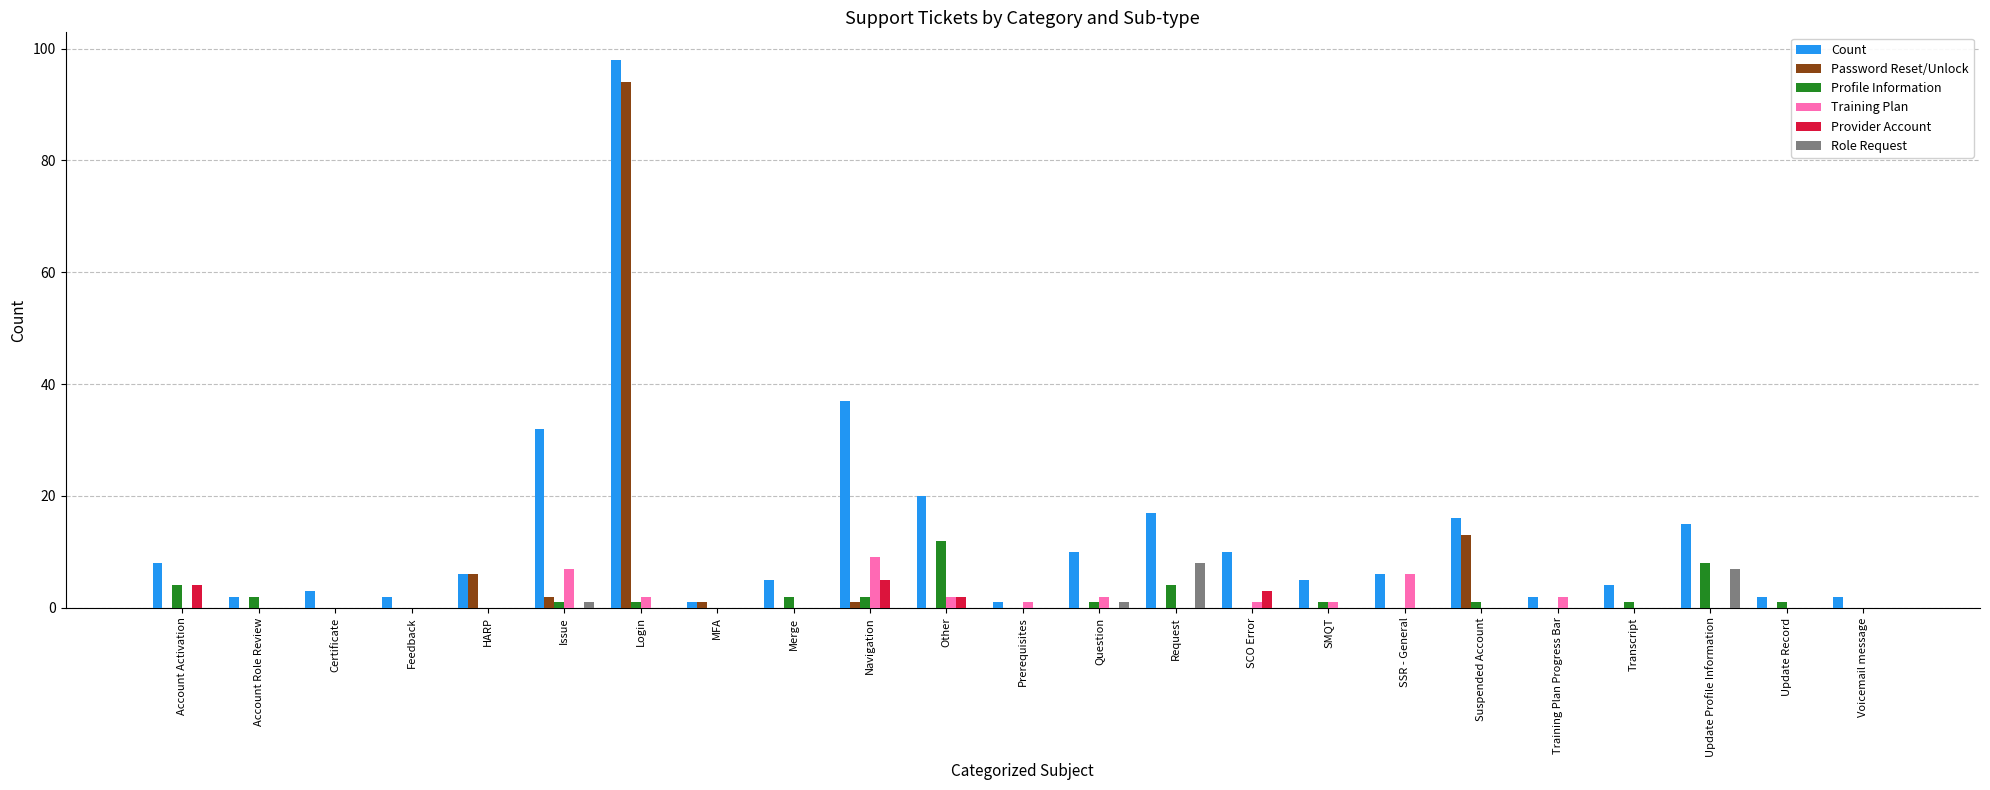

The value of Role Request at Navigation is 5. True or false?

False